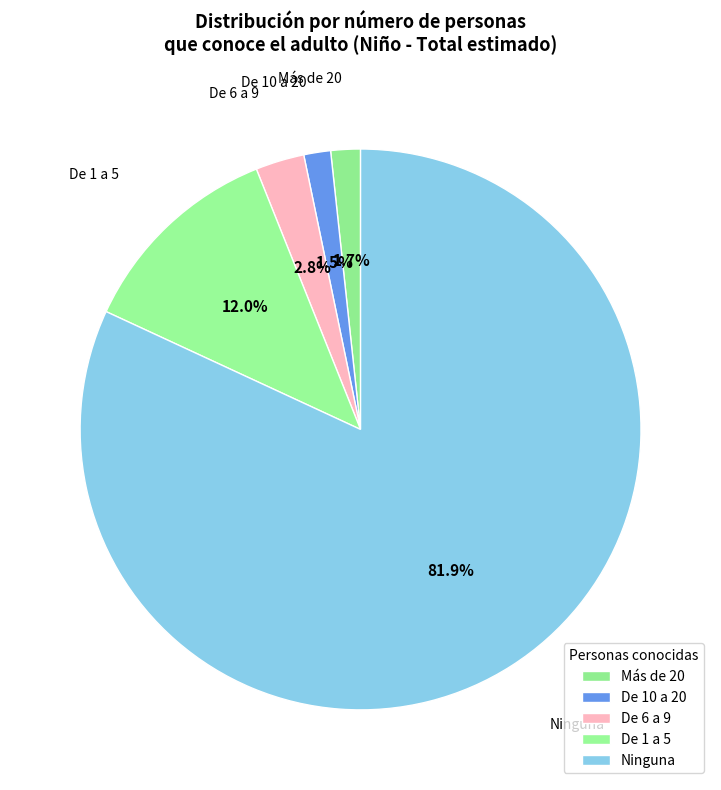

Is there any slice that represents more than half of the pie?

Yes